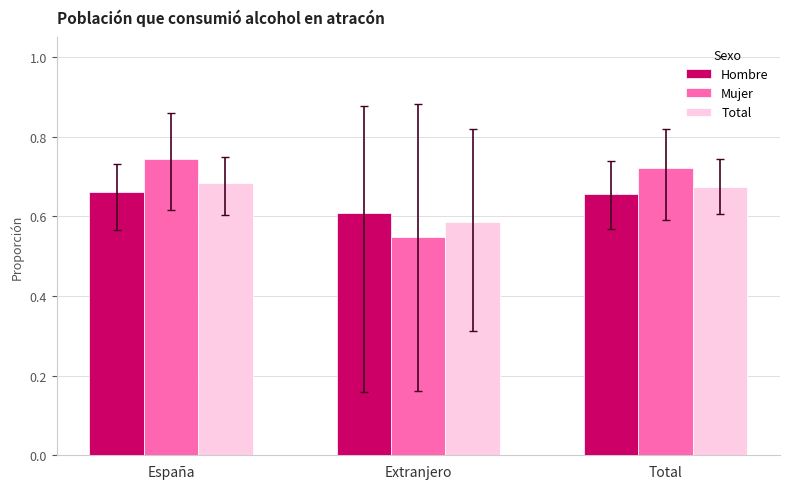

At which category is the sum across all series the highest?

España